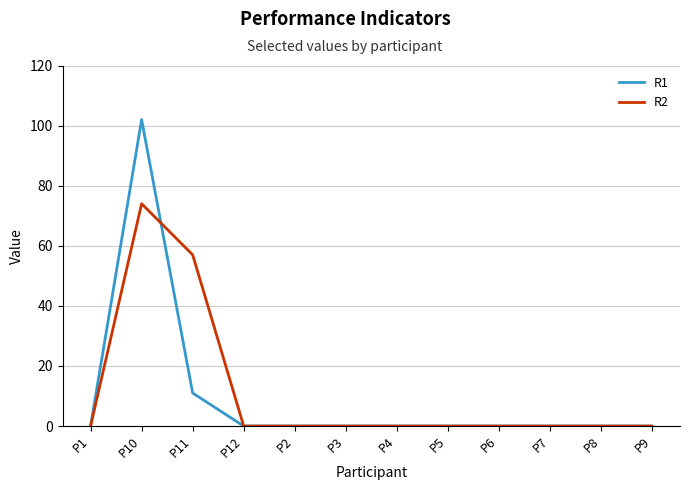

What is the spread (max minus min) of values at P10?

28